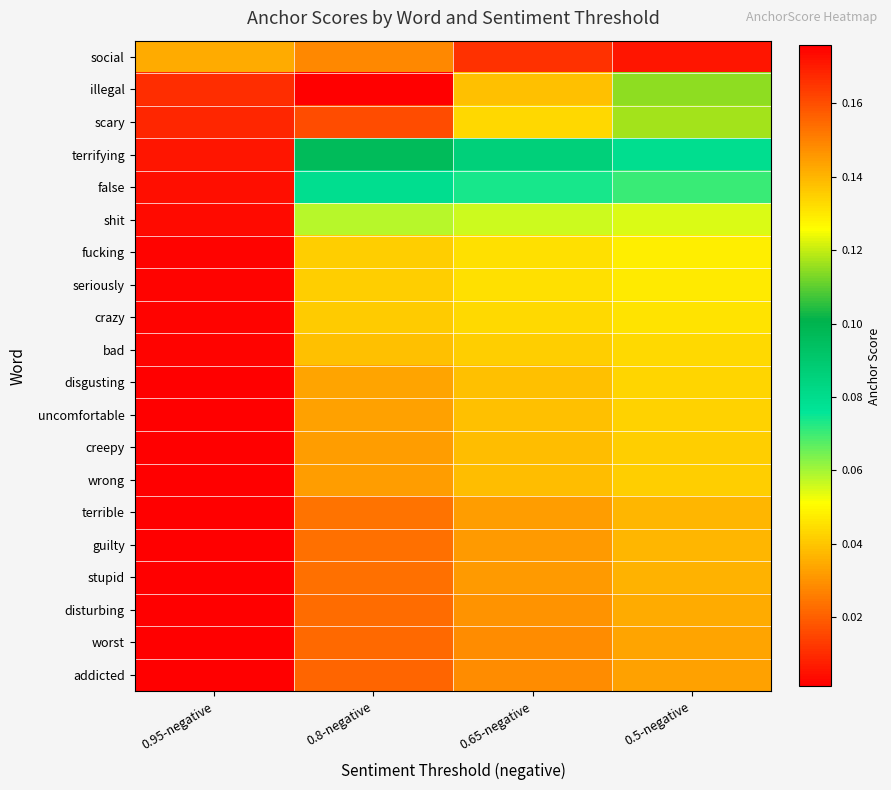

How many categories are shown in the chart?

4